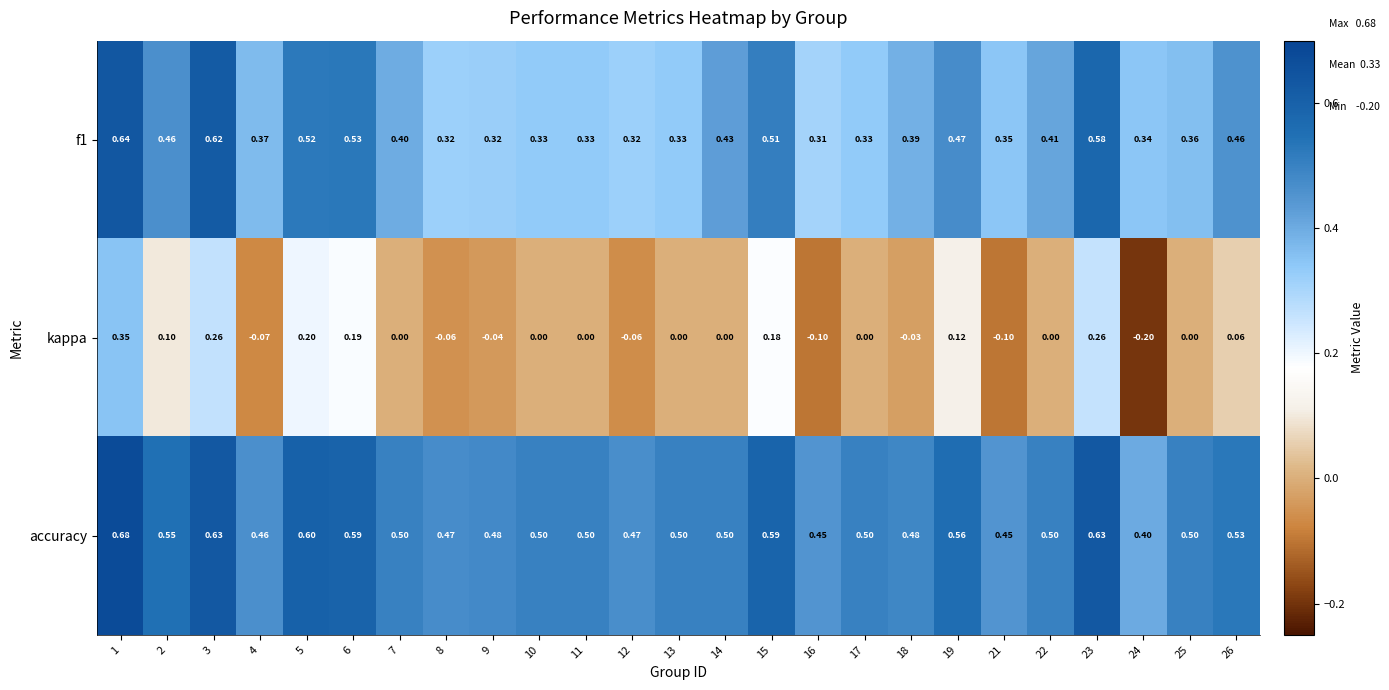

Which series has the largest range (max minus min)?

kappa